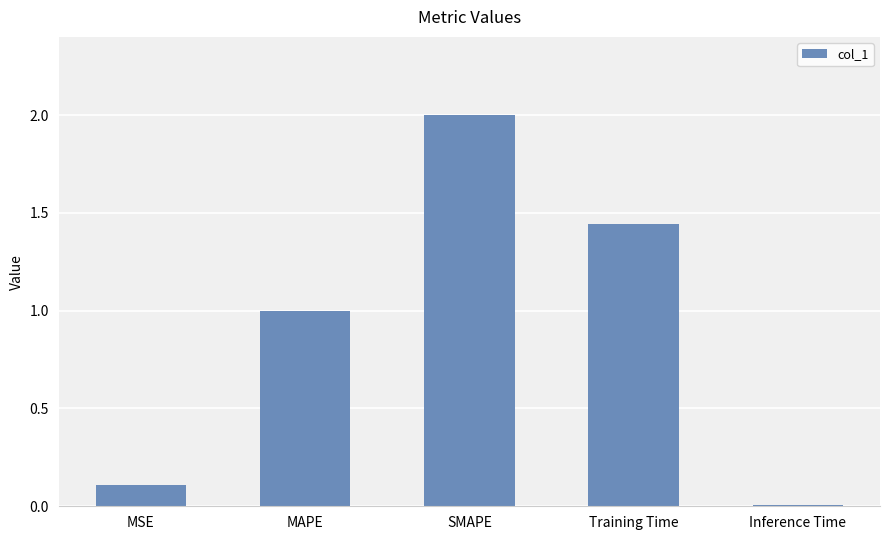

Approximately how many times larger is the value at MAPE compared to SMAPE?

0.5